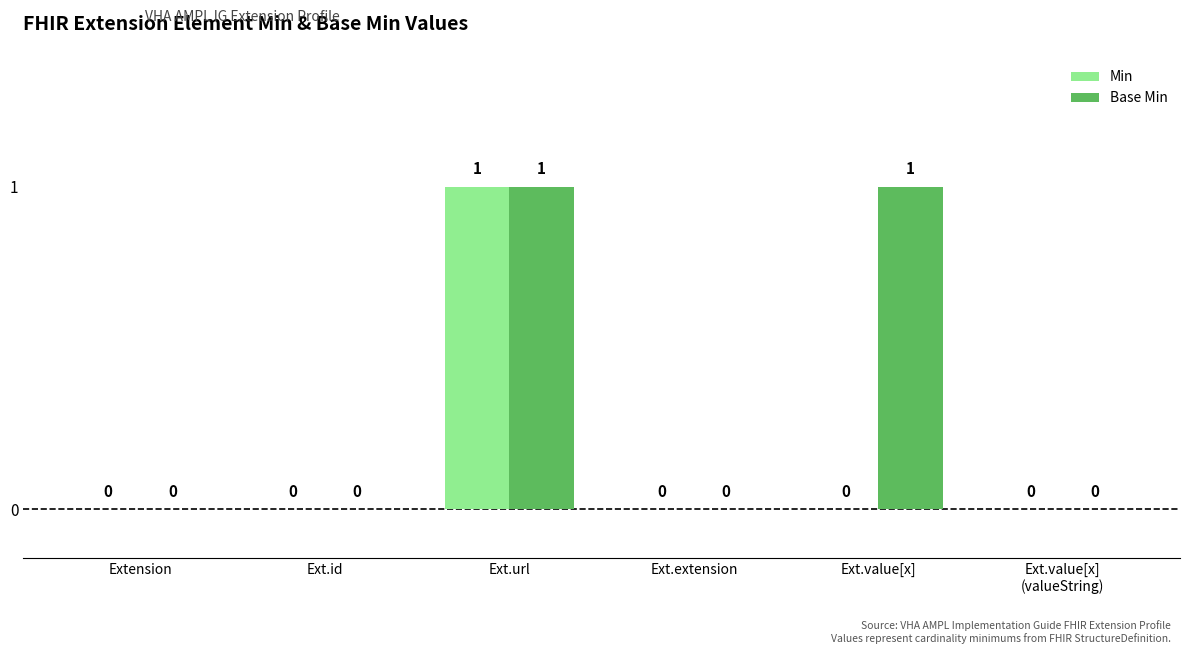

The Base Min series shows 1 at Ext.url. True or false?

True